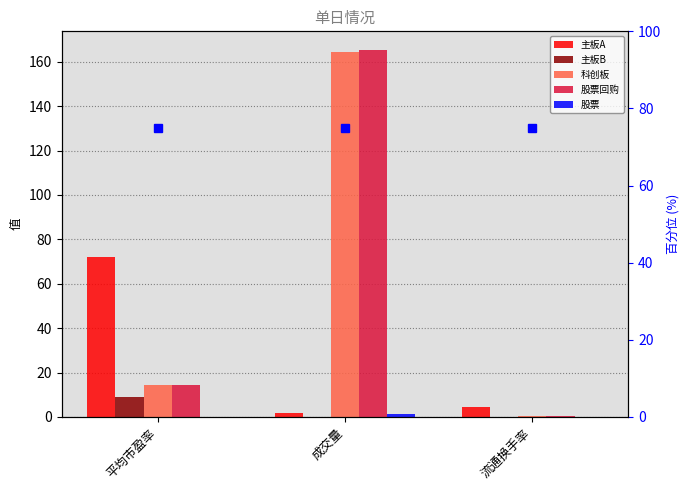

Between 平均市盈率 and 流通换手率, which is larger?

平均市盈率